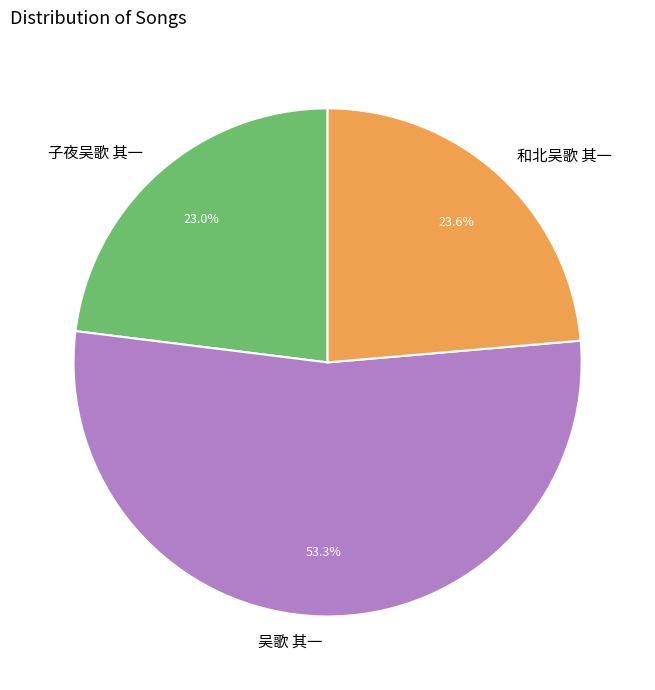

What is the largest slice in the pie chart?

吴歌 其一